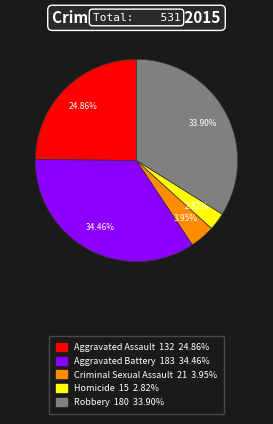

Which slice is the largest?

Aggravated Battery